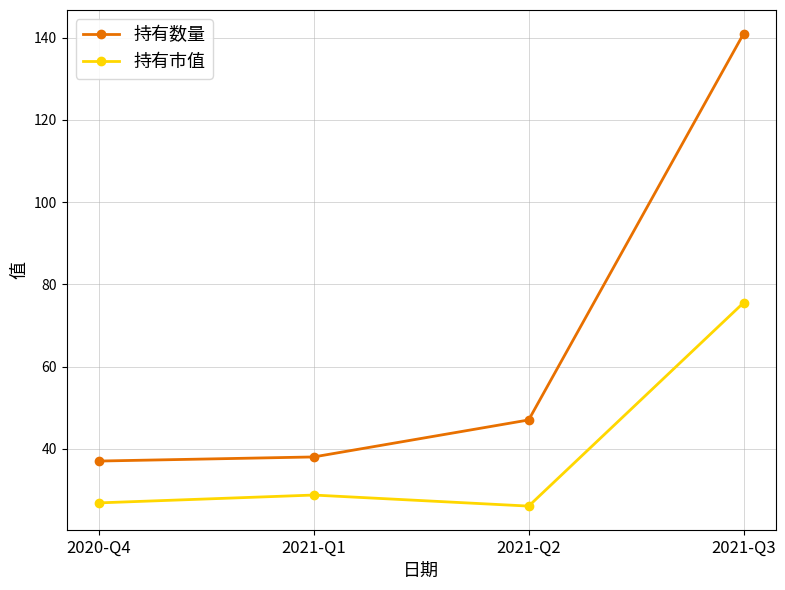

The value of 持有数量 at 2021-Q3 is 141.0. True or false?

True